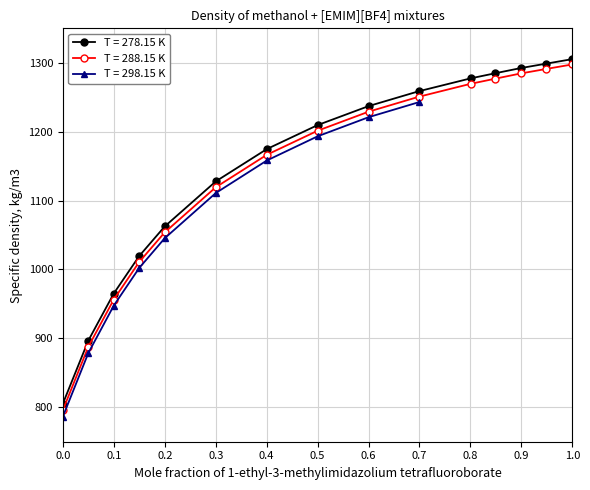

What is the total value across all series at 0.8486?

2561.7